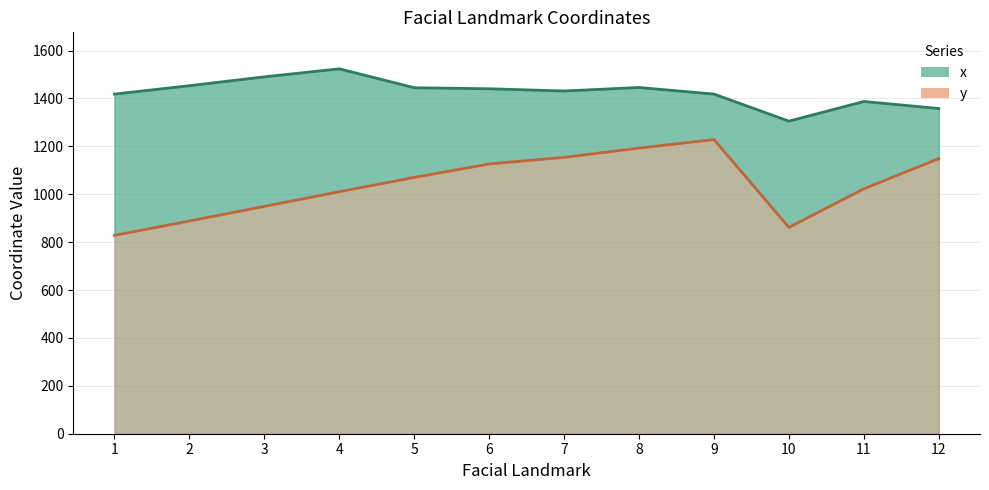

What is the value of the x point at the 2nd from the left?

1453.3